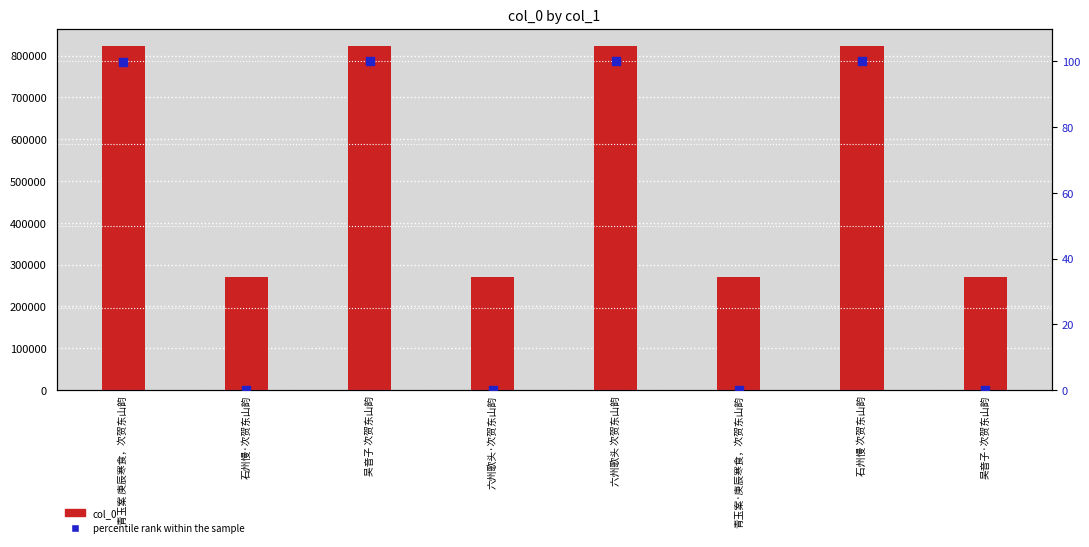

At which category is the sum across all series the highest?

吴音子 次贺东山韵